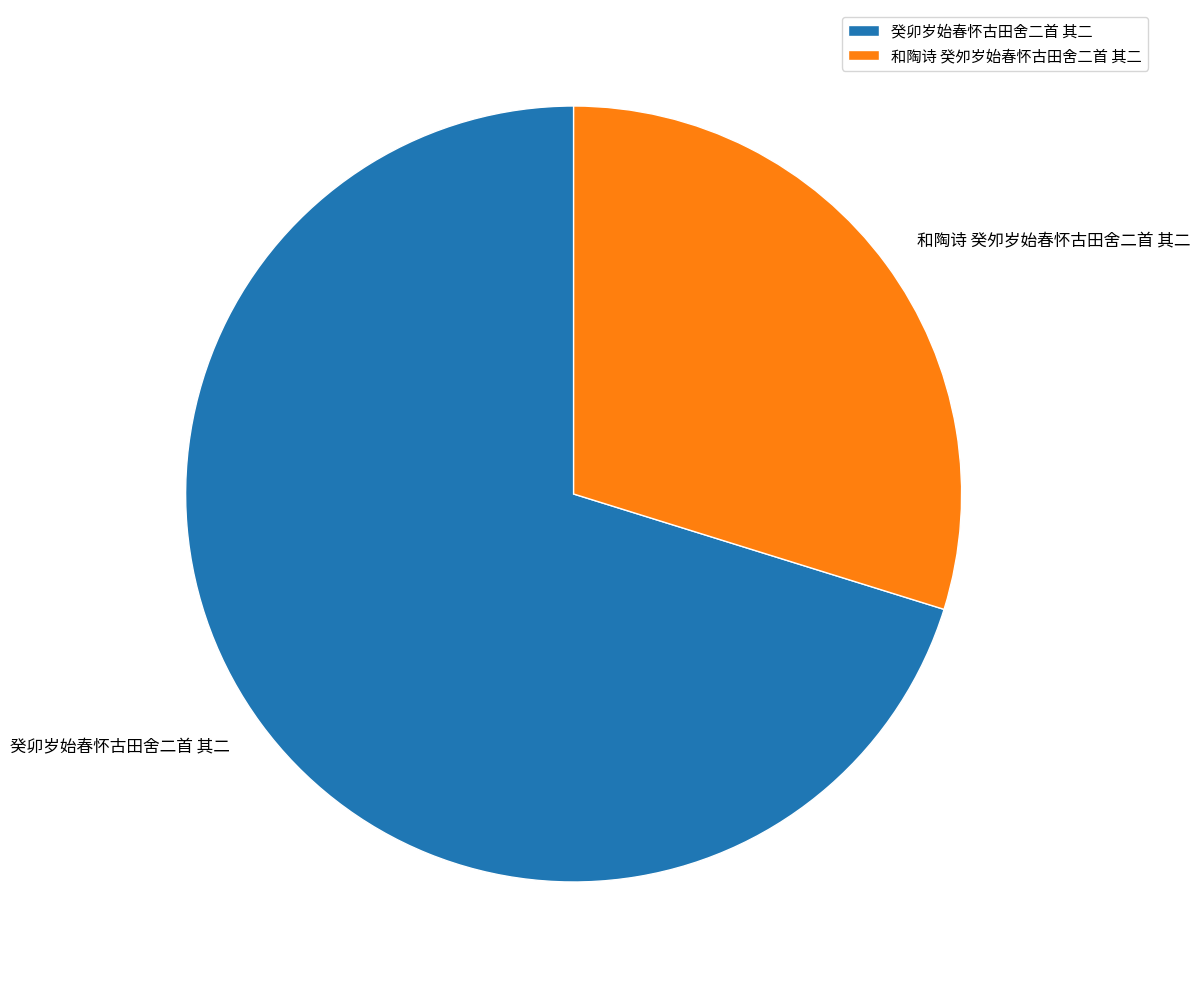

Which category accounts for the majority?

癸卯岁始春怀古田舍二首 其二